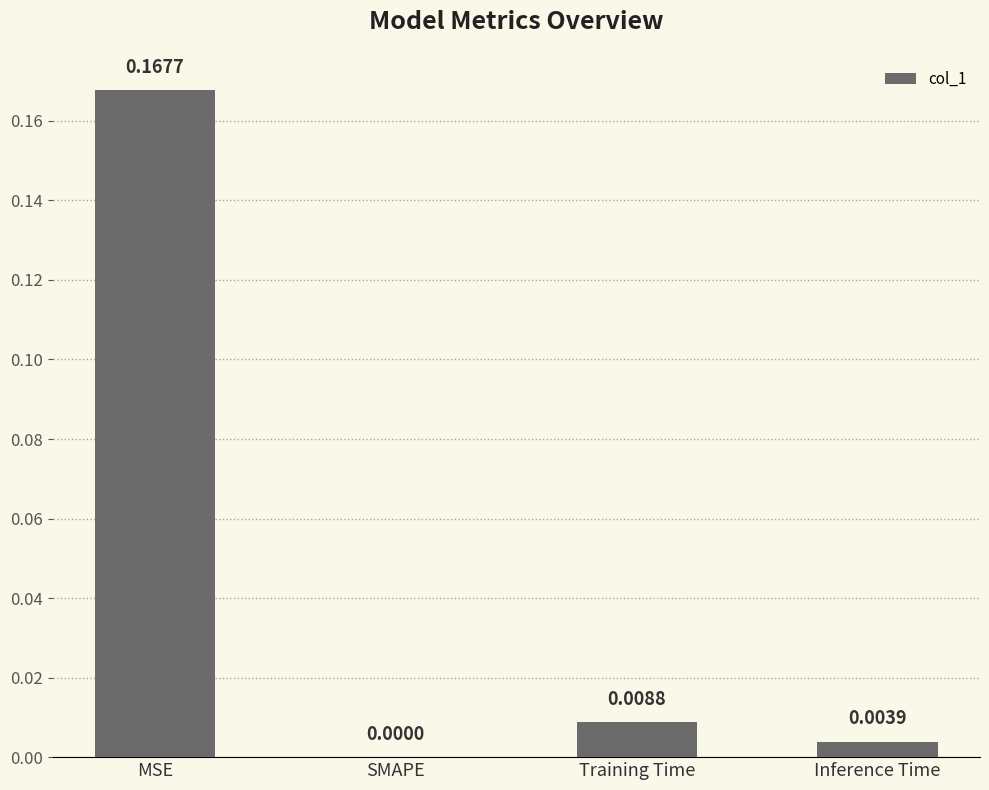

Does the chart contain stacked bars?

No